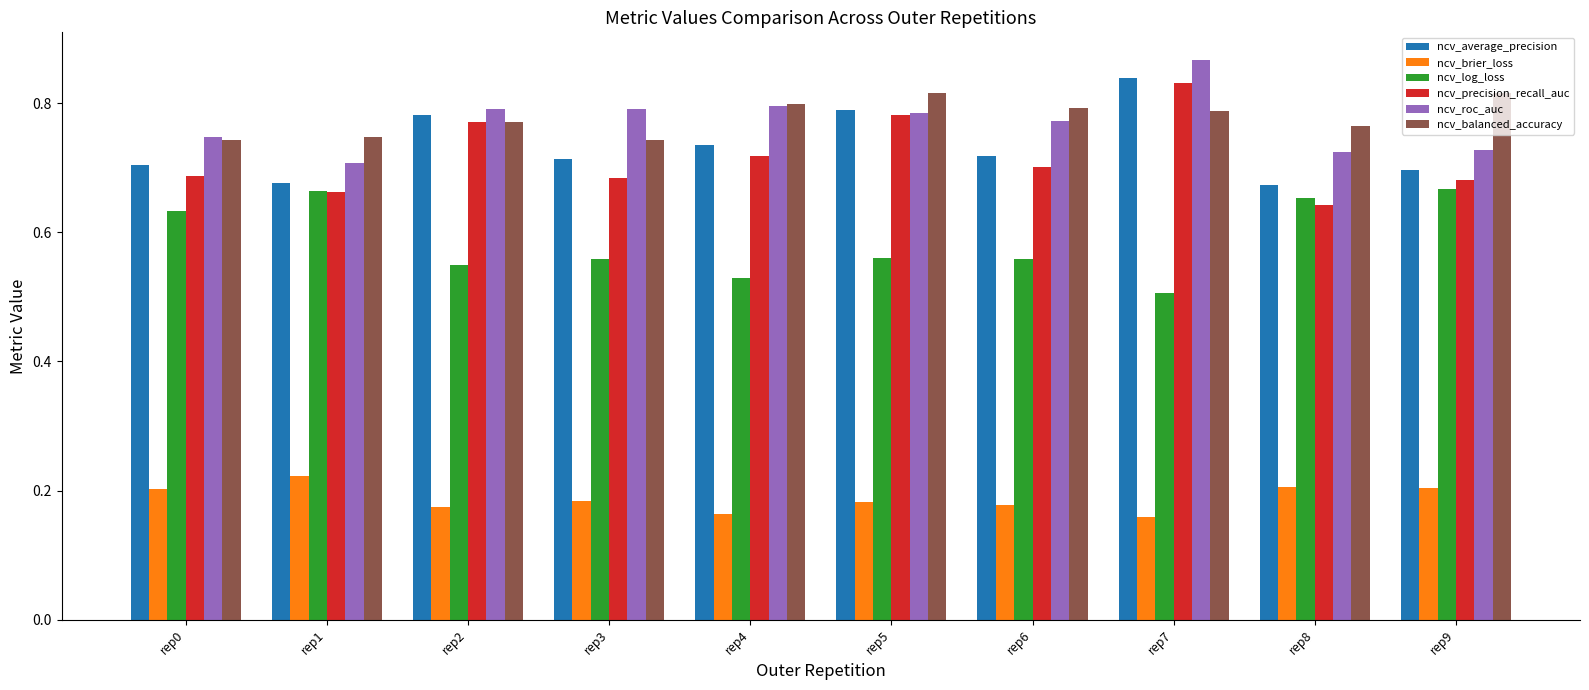

Are the bars horizontal?

No